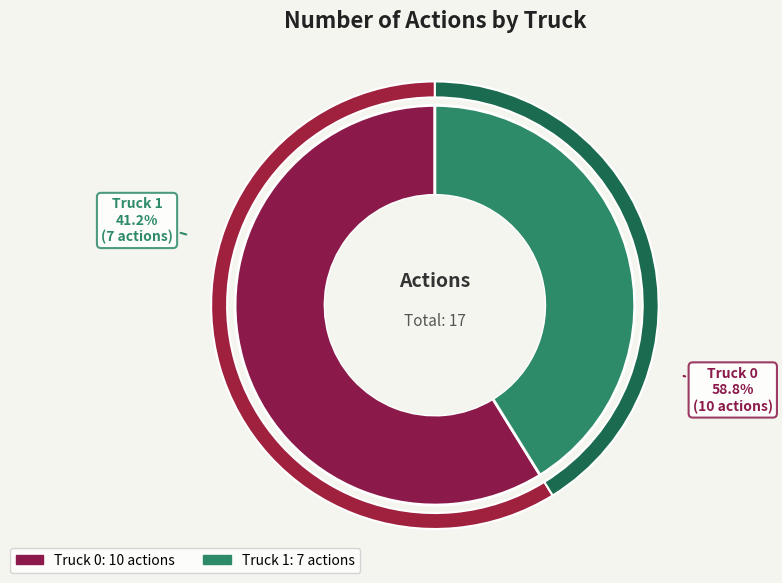

The Truck 1 slice represents 41% of the pie. True or false?

True